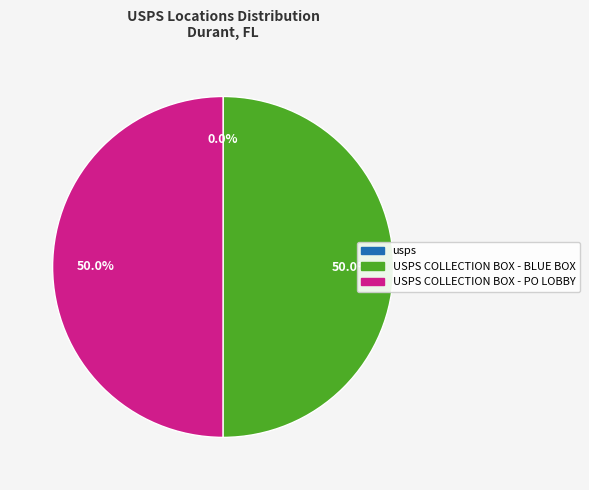

What is the ratio of the value at USPS COLLECTION BOX - BLUE BOX to the value at USPS COLLECTION BOX - PO LOBBY?

1.0